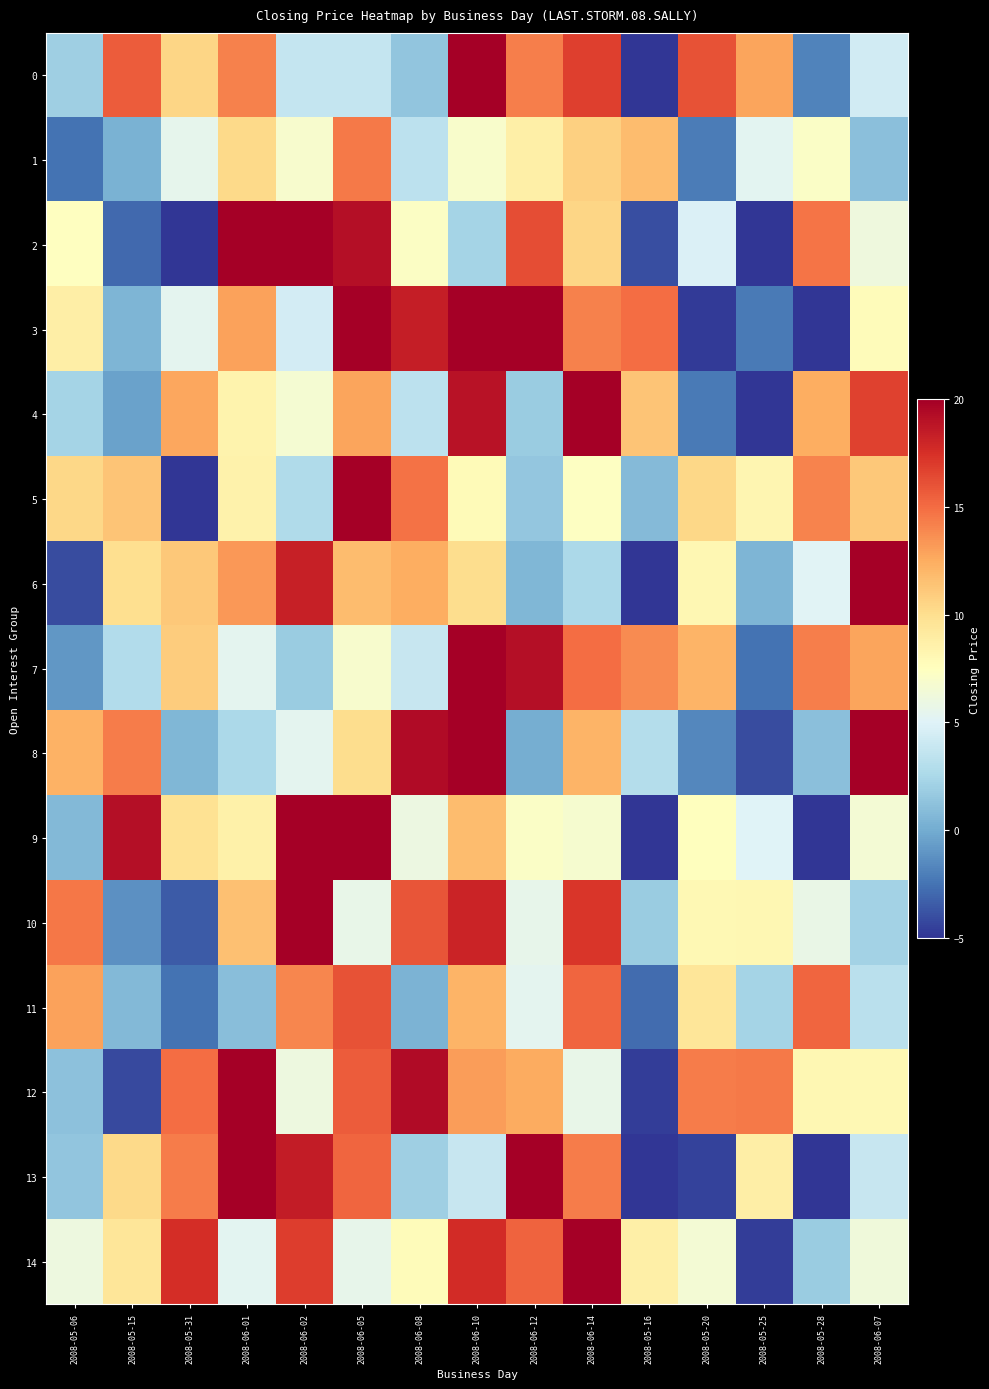

What is the greatest value displayed?

20.0